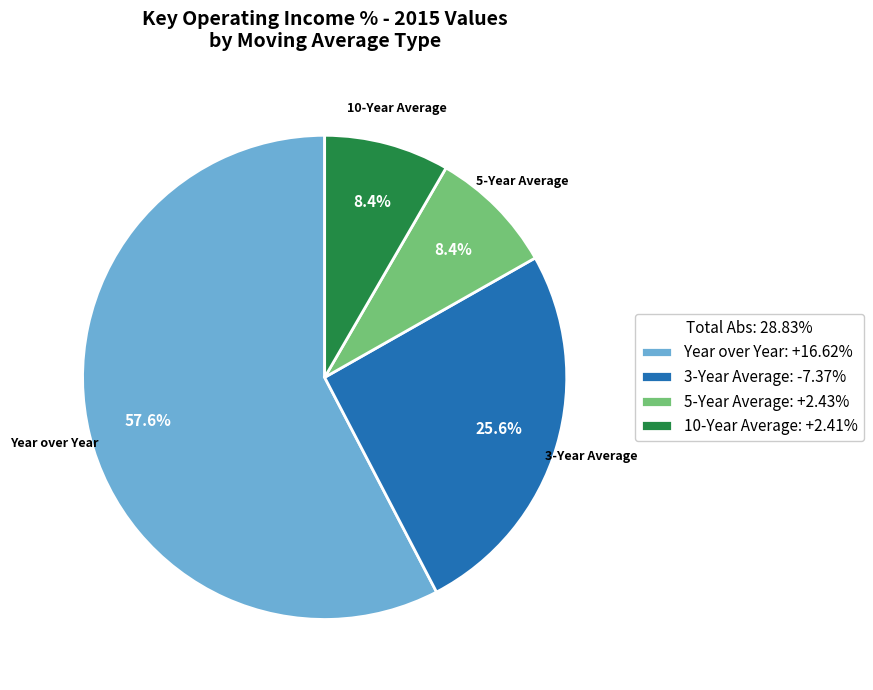

How many segments does this pie chart have?

4